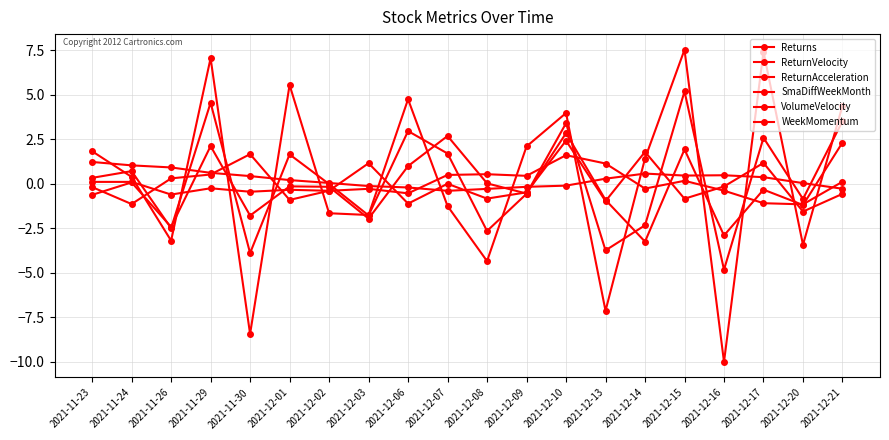

What is the average value of the ReturnAcceleration series?

0.3